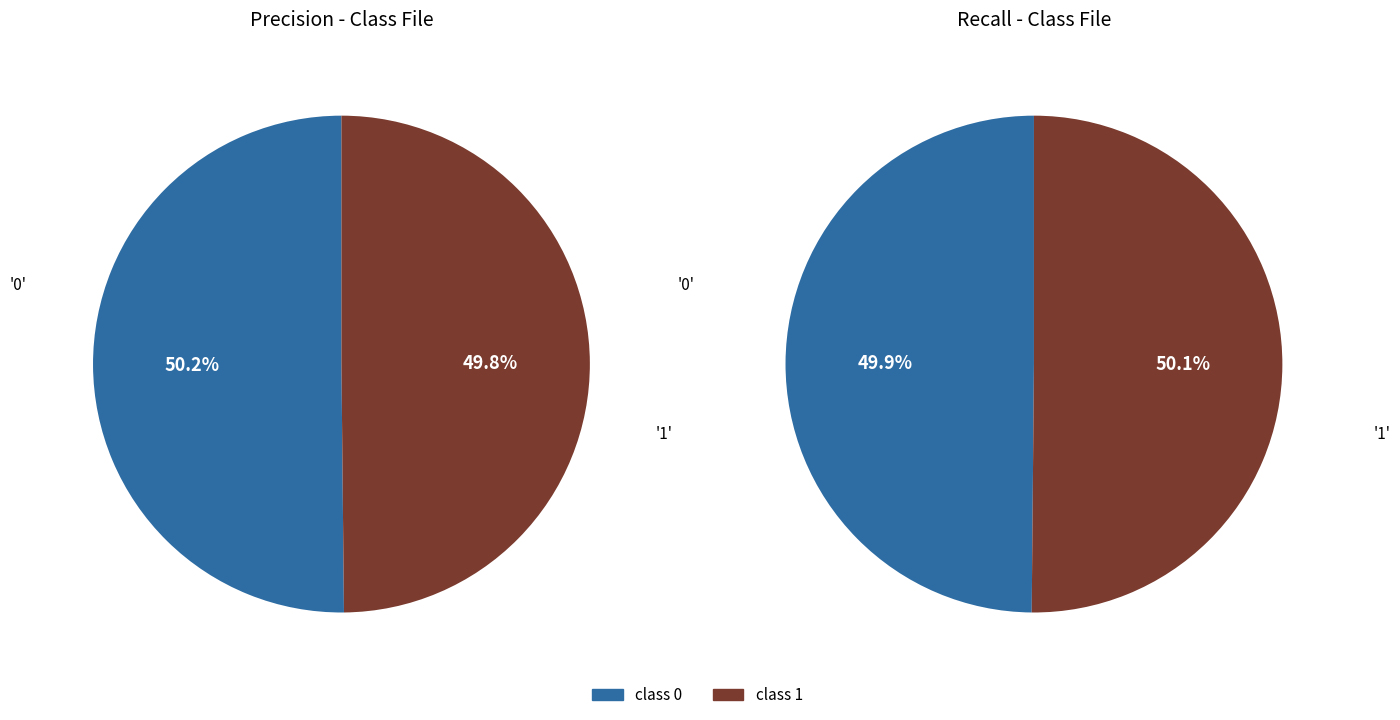

What is the smallest slice in the pie chart?

1